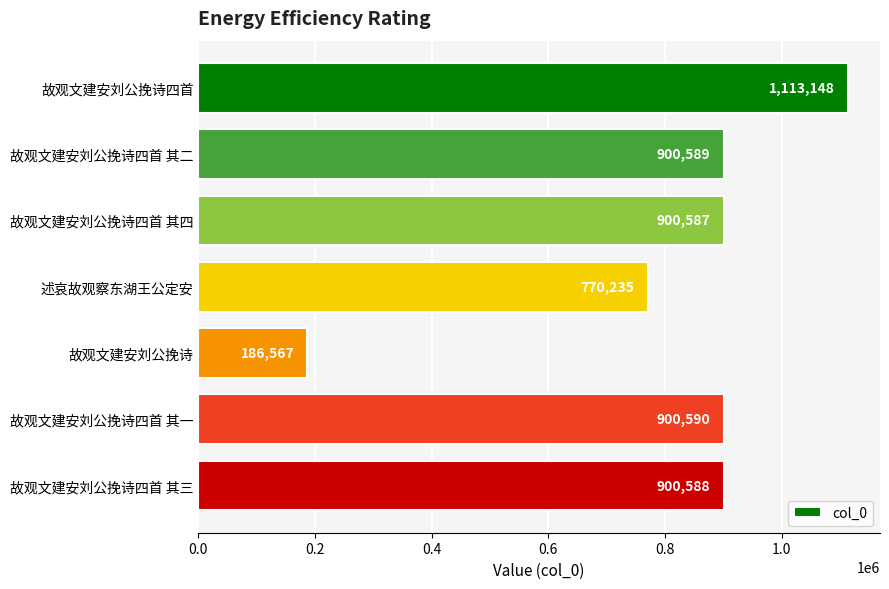

Which label corresponds to the smallest value in the chart?

故观文建安刘公挽诗